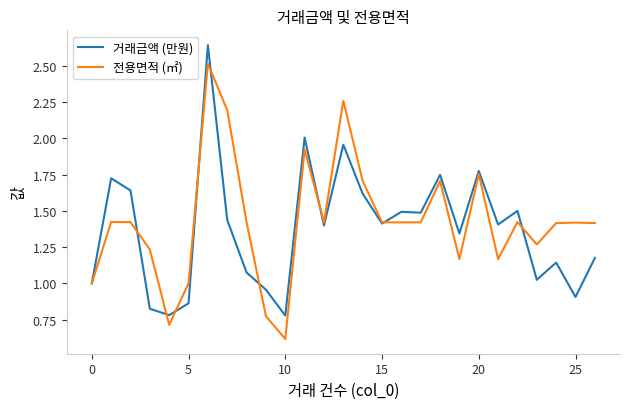

Rank the series by their maximum value, from lowest to highest.

전용면적 (㎡), 거래금액 (만원)